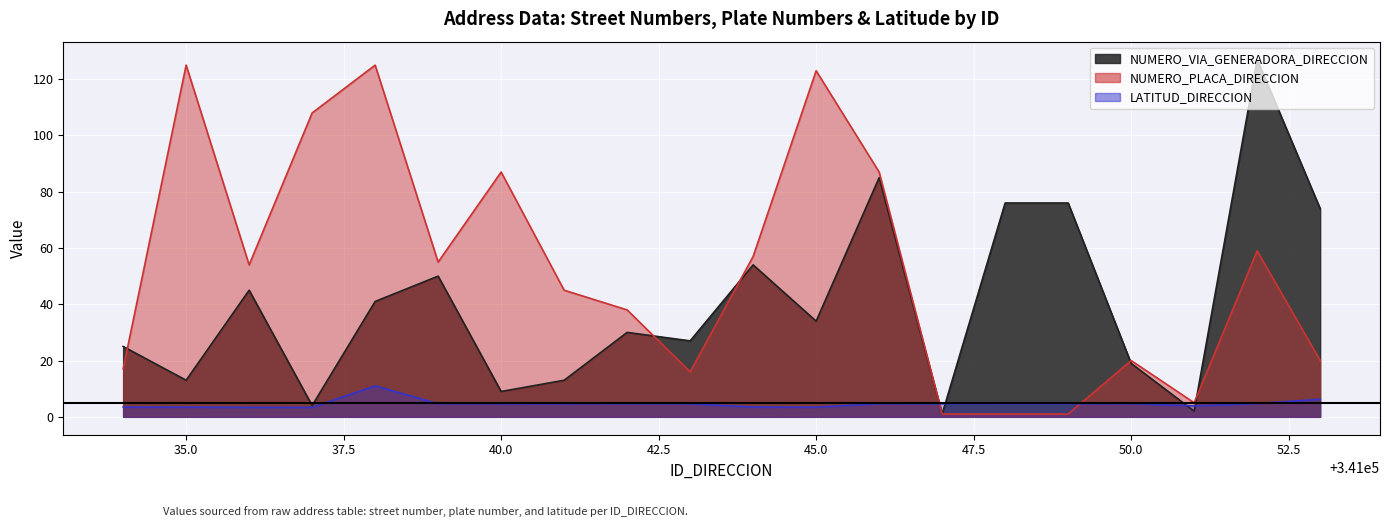

The value of LATITUD_DIRECCION at 341034 is 0.7. True or false?

False